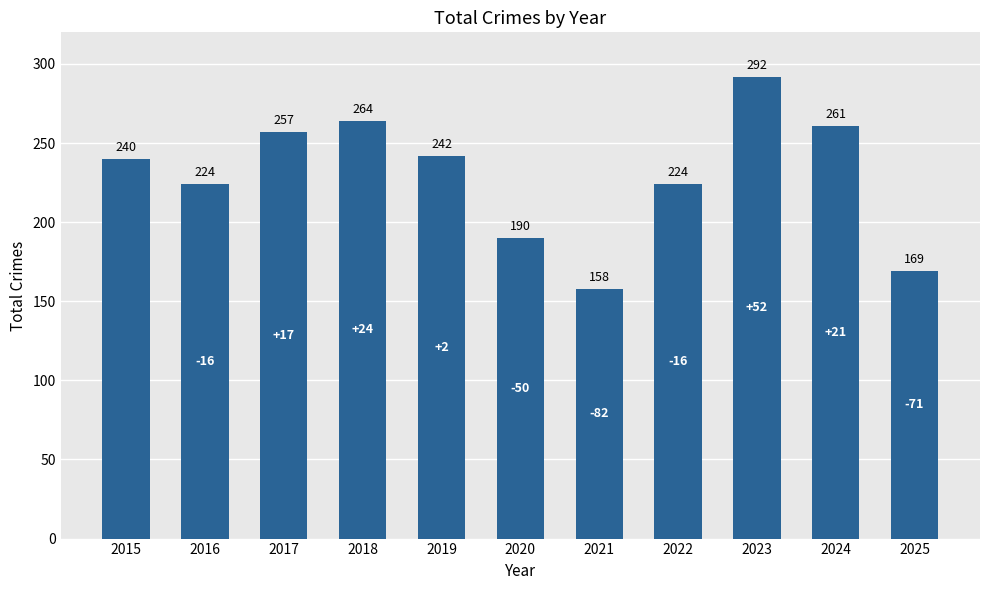

Reading left to right, what are all the values shown in this chart?

2015=240	2016=224	2017=257	2018=264	2019=242	2020=190	2021=158	2022=224	2023=292	2024=261	2025=169